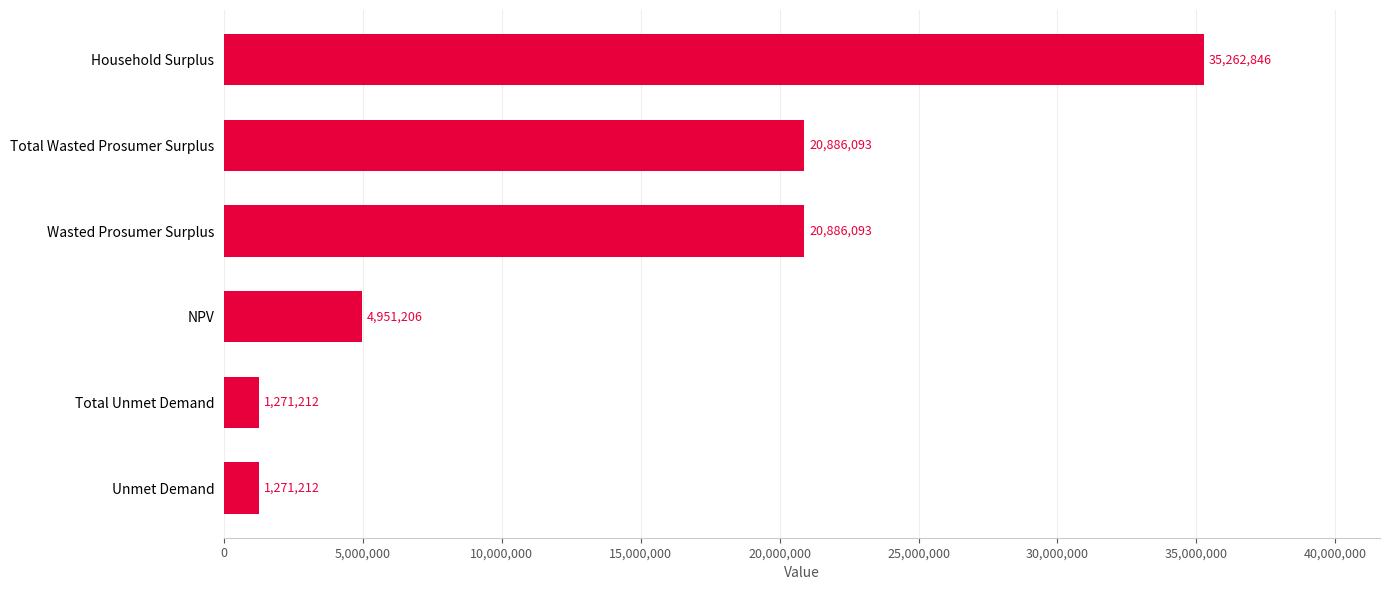

What is the smallest value displayed?

1271211.8